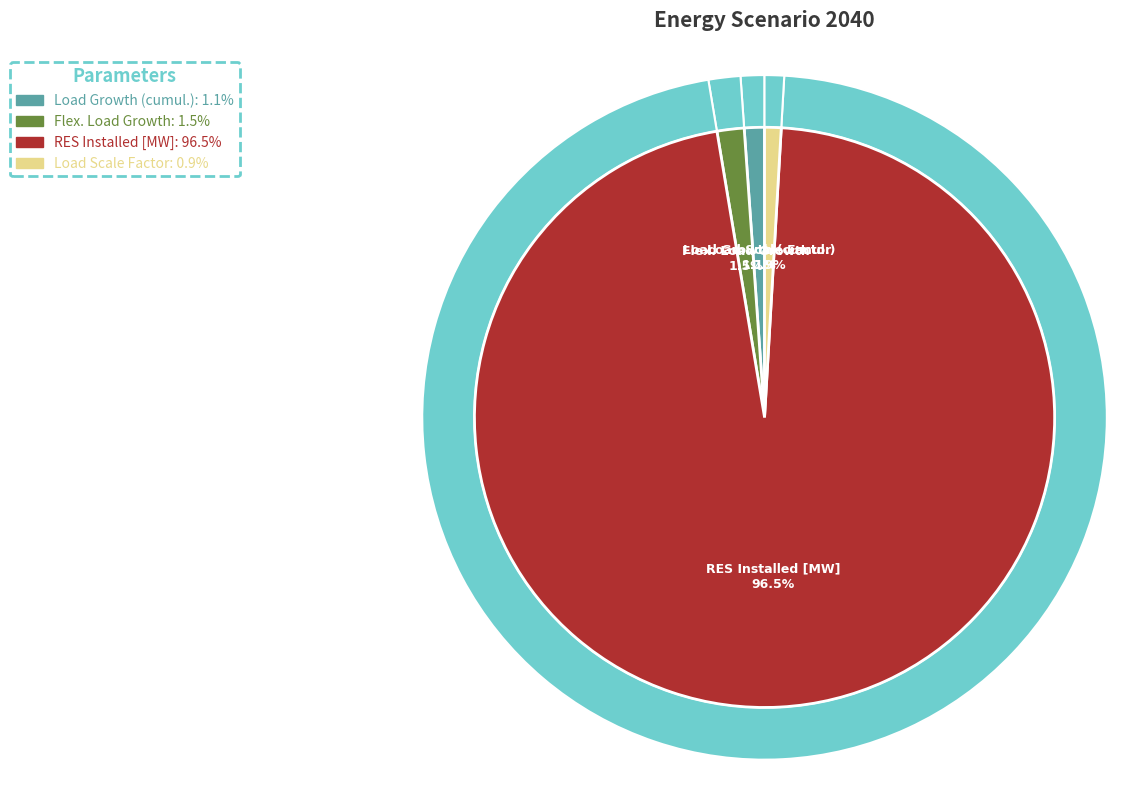

Approximately how many times larger is the value at RES Installed [MW] compared to Load Scale Factor?

105.0